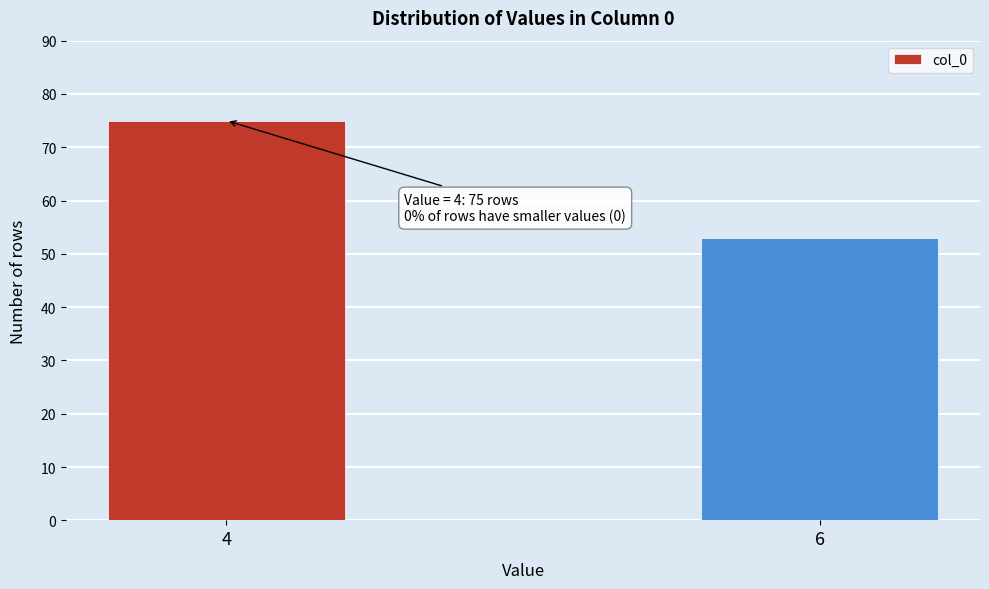

Reading left to right, list all the values displayed in this chart.

75	53